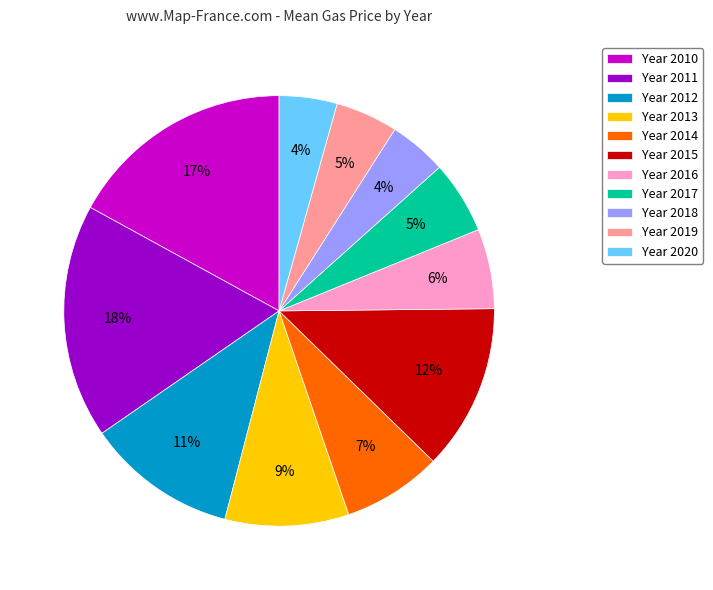

Does any single category account for the majority?

No